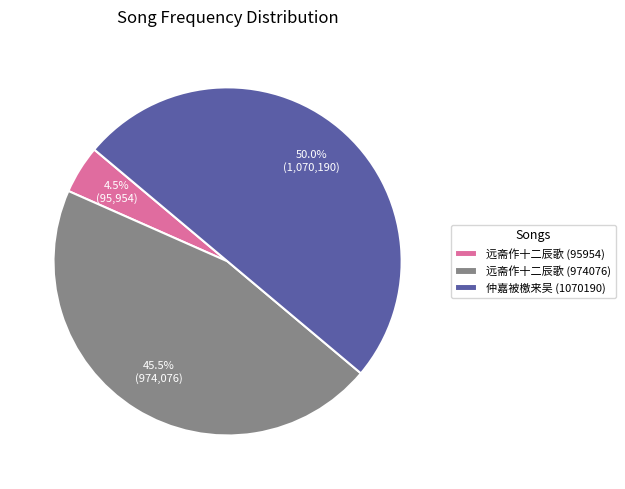

What percentage is NOT represented by 远斋作十二辰歌 (95954)?

95.5%